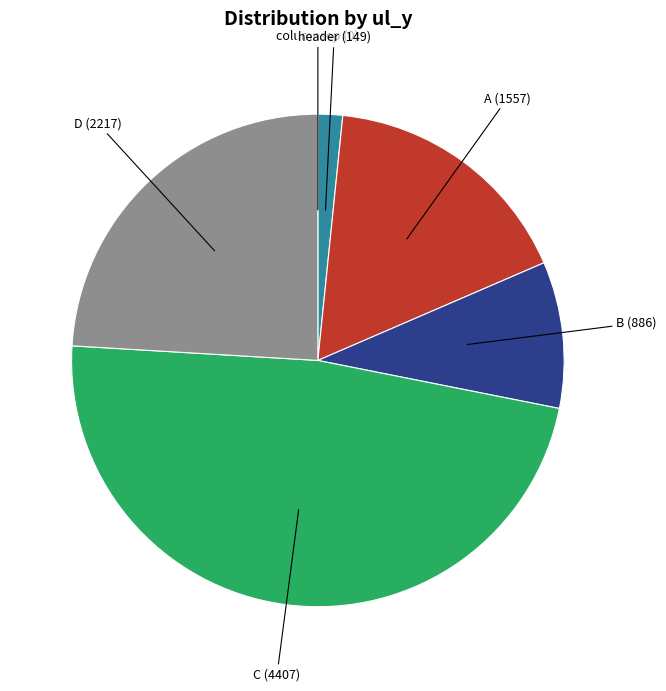

Is there a majority slice in this chart?

No